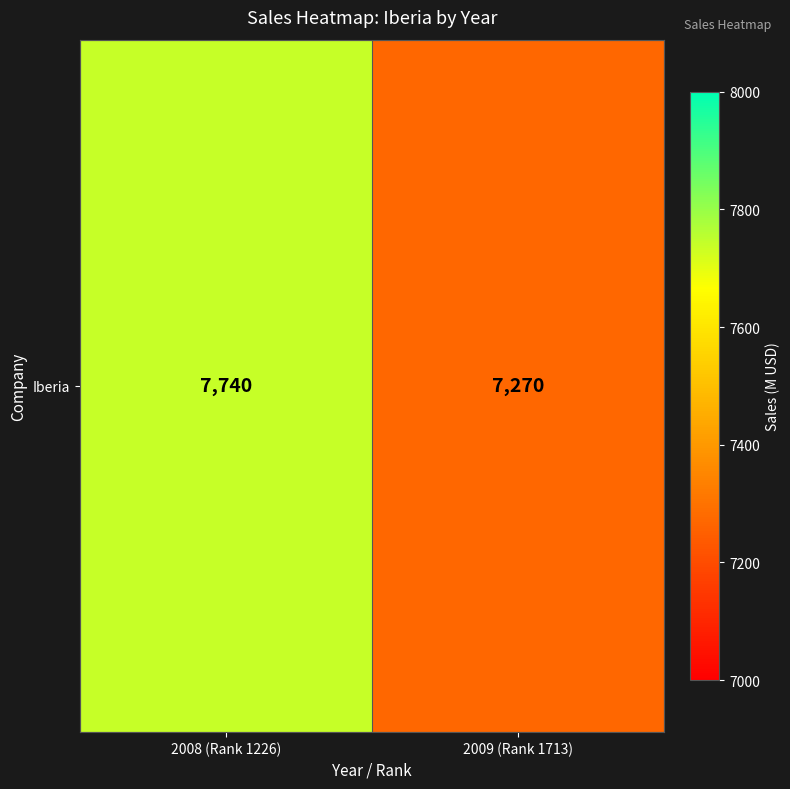

Reading left to right, what are all the values shown in this chart?

2008 (Rank 1226)=7740	2009 (Rank 1713)=7270